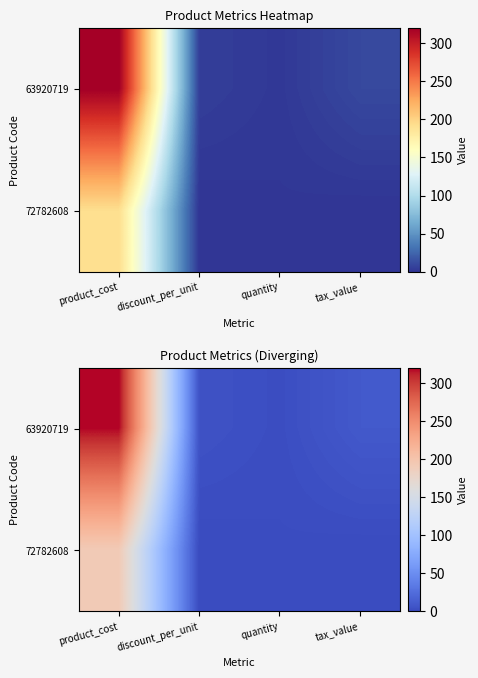

What is the difference between the second highest and minimum values in the 63920719 series?

8